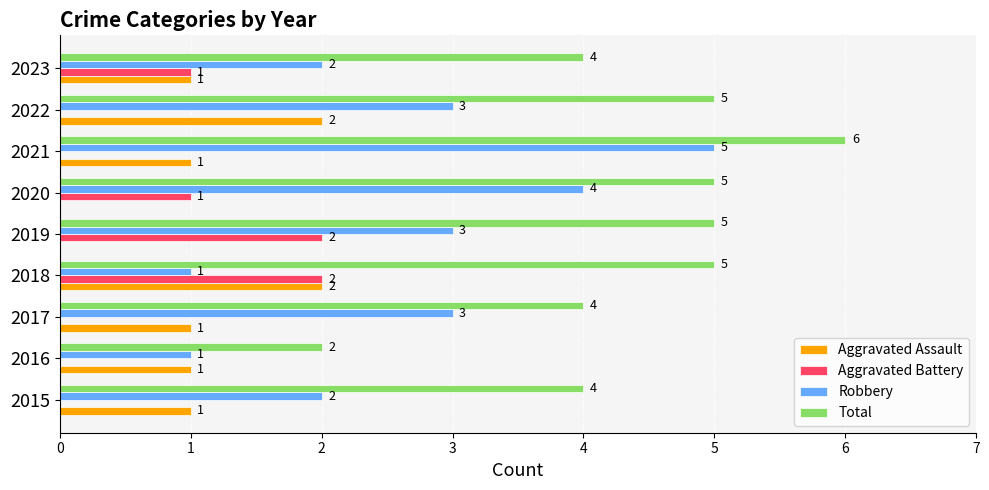

Count the number of categories in the chart.

9